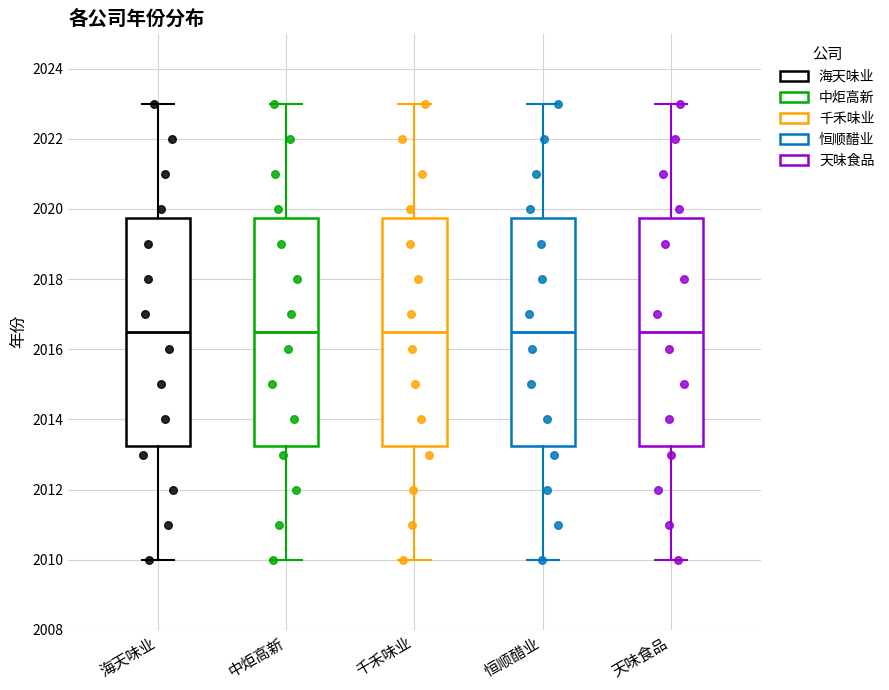

Reading left to right, read every box against the y-axis: the position of its median line, the range the box covers, and the ends of its whiskers. The values are not printed on the chart, so give them approximately, as read against the axis.

海天味业: median 2016.6, box 2013.2 to 2019.8, whiskers 2010.0 to 2023.0
中炬高新: median 2016.6, box 2013.2 to 2019.8, whiskers 2010.0 to 2023.0
千禾味业: median 2016.6, box 2013.2 to 2019.8, whiskers 2010.0 to 2023.0
恒顺醋业: median 2016.6, box 2013.2 to 2019.8, whiskers 2010.0 to 2023.0
天味食品: median 2016.6, box 2013.2 to 2019.8, whiskers 2010.0 to 2023.0